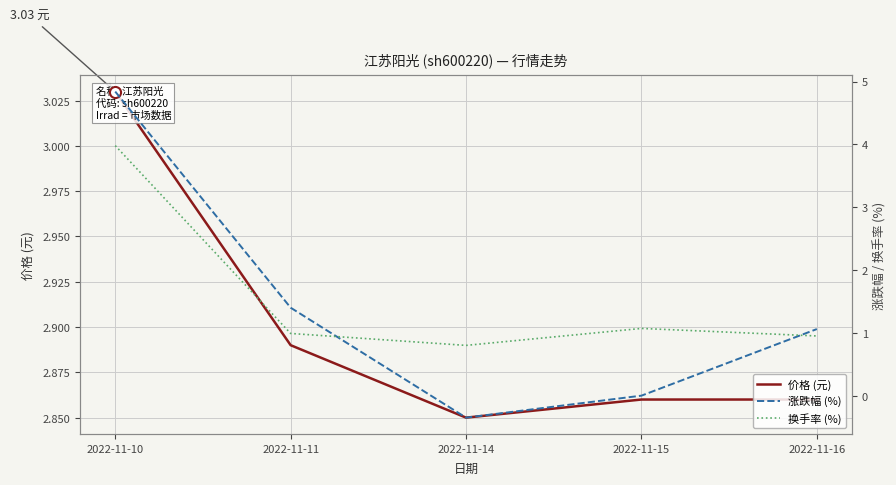

What are all the series names shown in the legend?

价格 (元), 涨跌幅 (%), 换手率 (%)